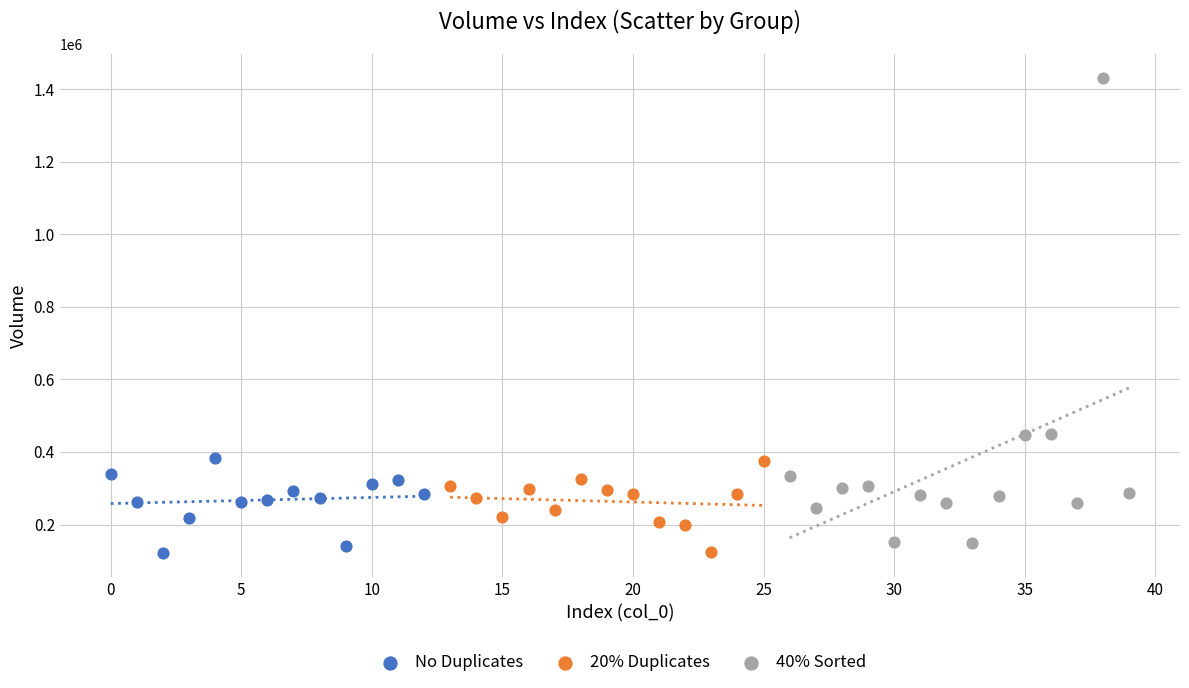

Which series contains the highest Y value?

40% Sorted